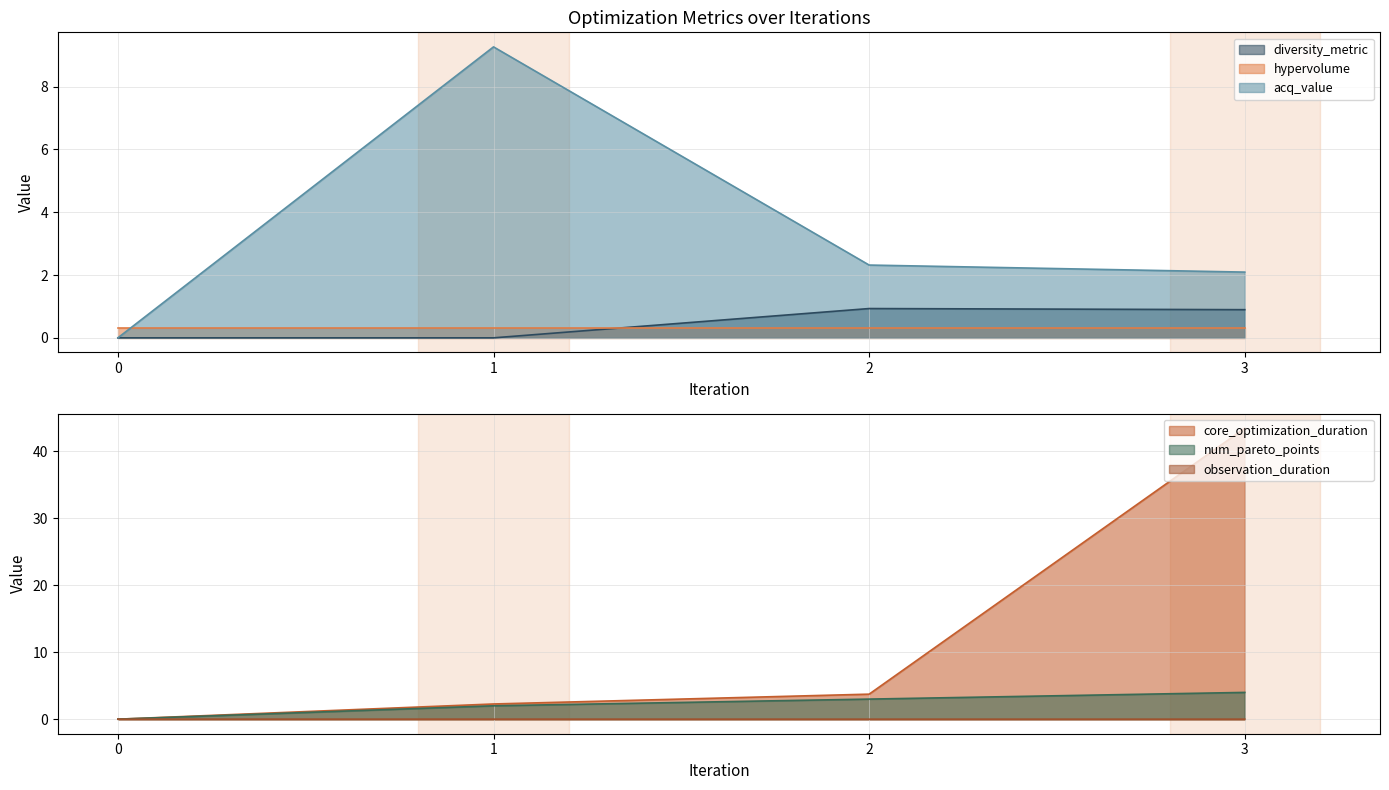

The observation_duration series shows 0.0 at 1. True or false?

True